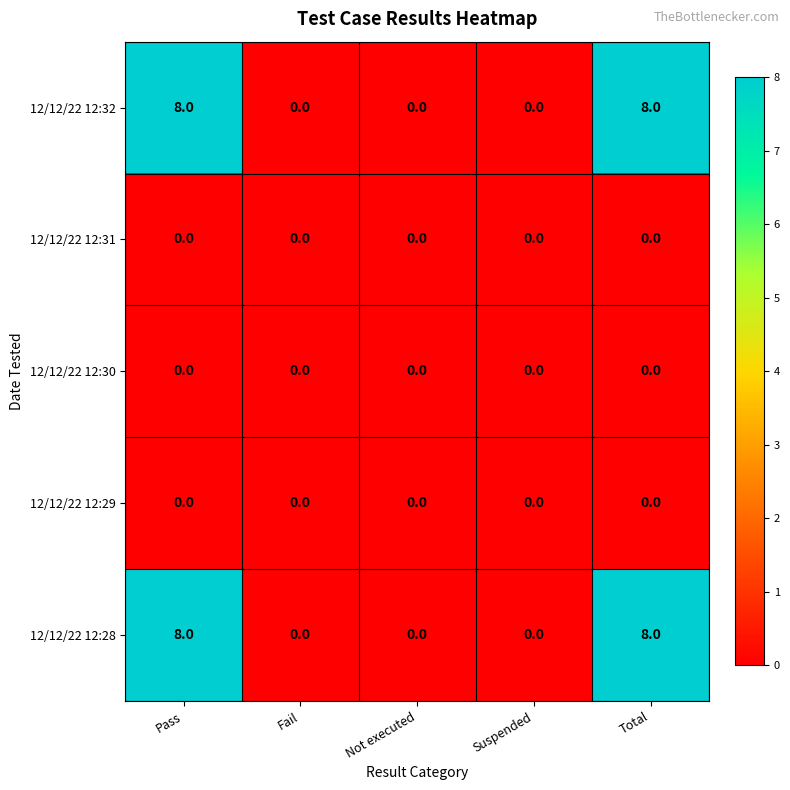

The 12/12/22 12:29 series shows 0 at Total. True or false?

True